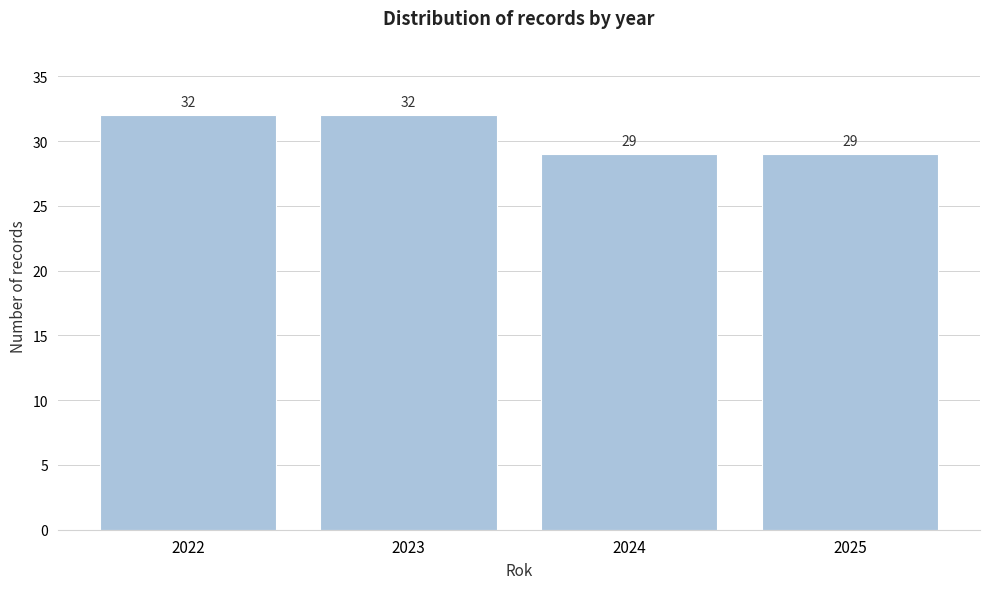

Reading left to right, list all the values displayed in this chart.

32	32	29	29